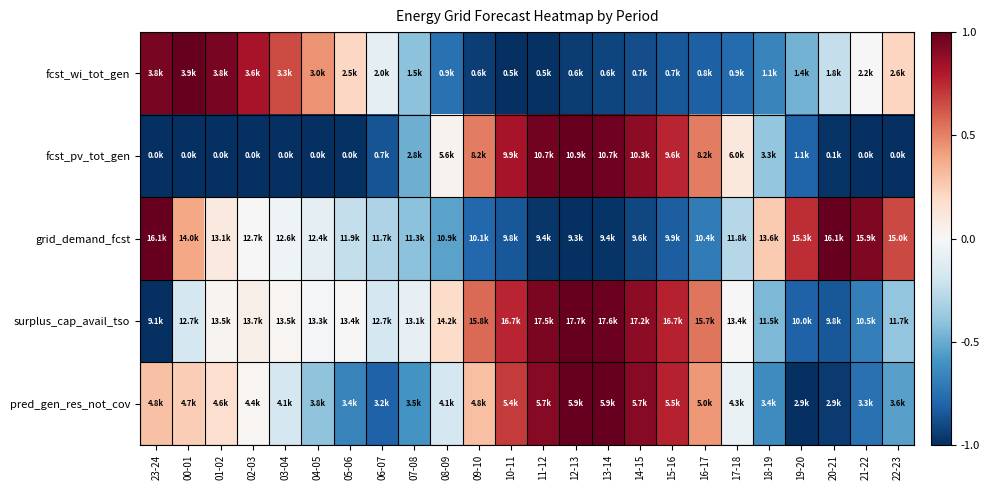

Between 12-13 and 17-18, which is larger?

17-18